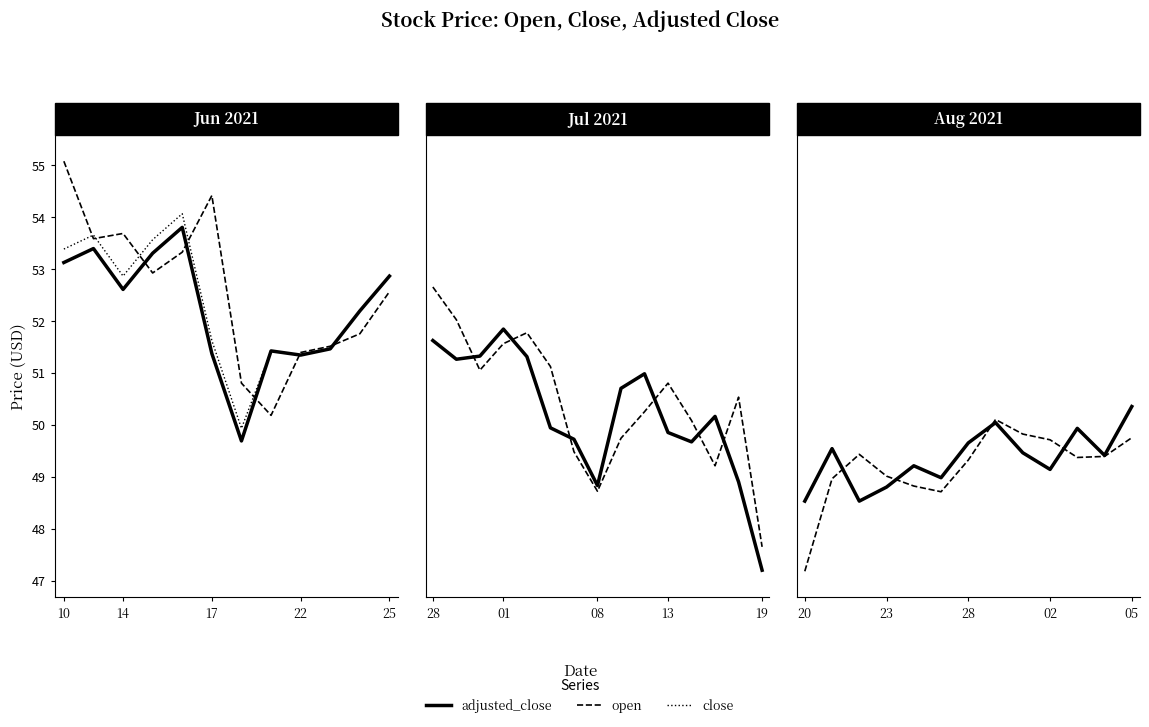

What value does the close series have at 5?

49.0